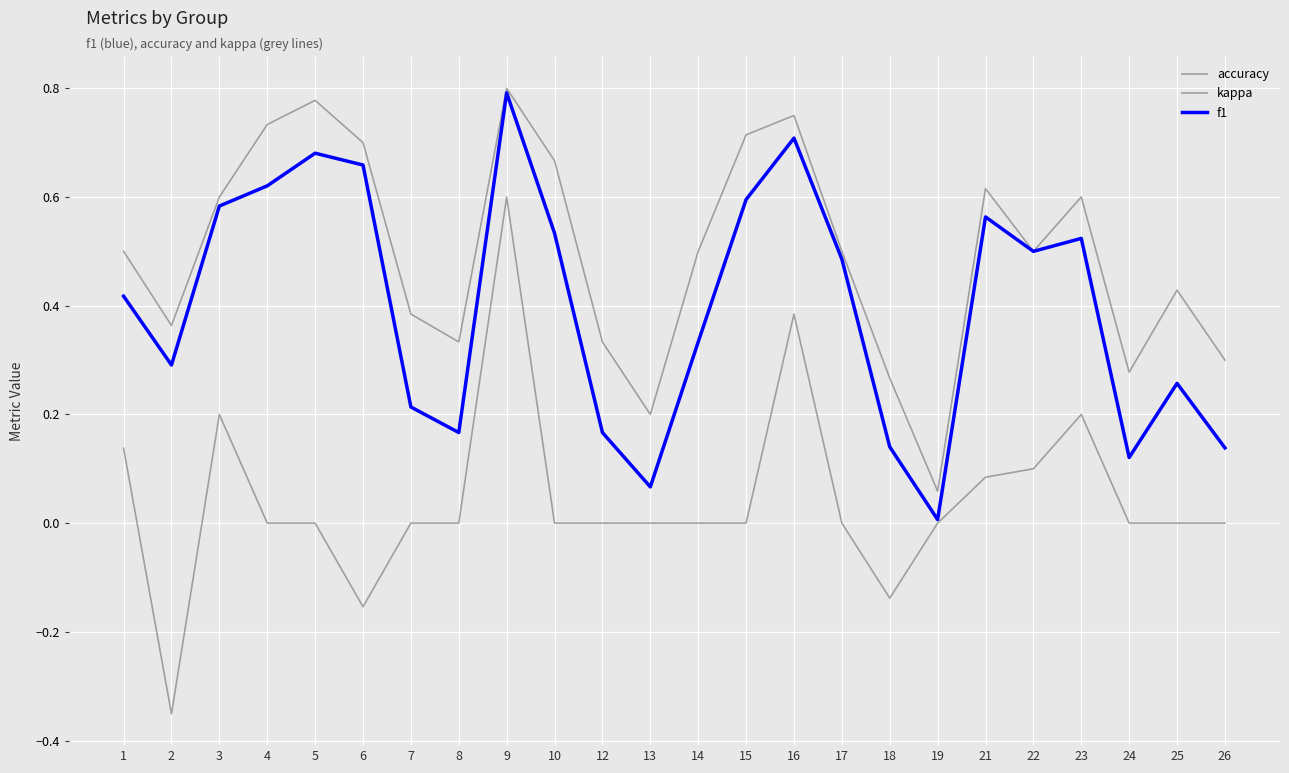

Is this an area chart (filled region under the line)?

No